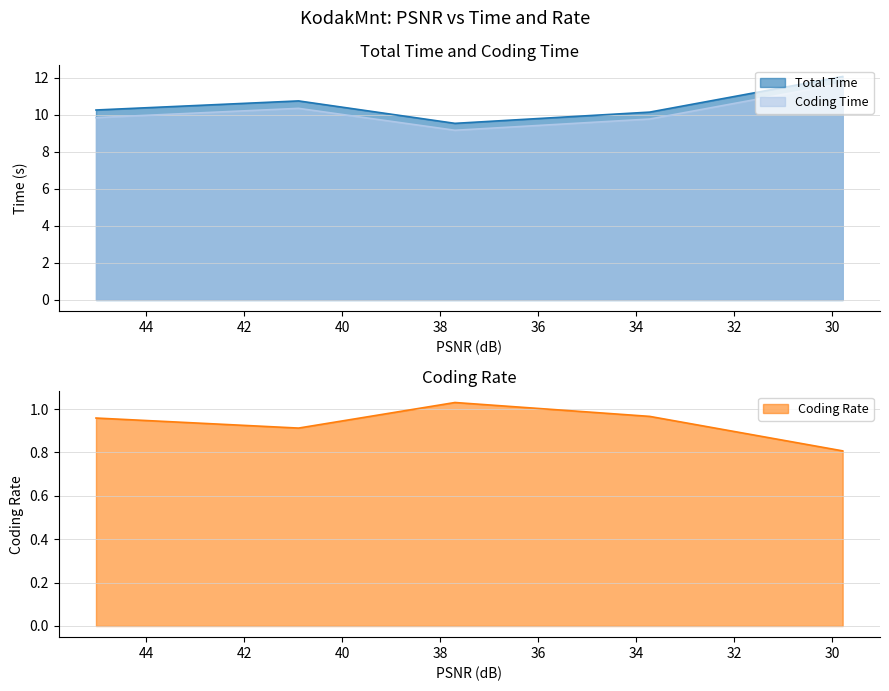

Between 45.0196 and 37.6947, which series saw the biggest shift?

Total Time